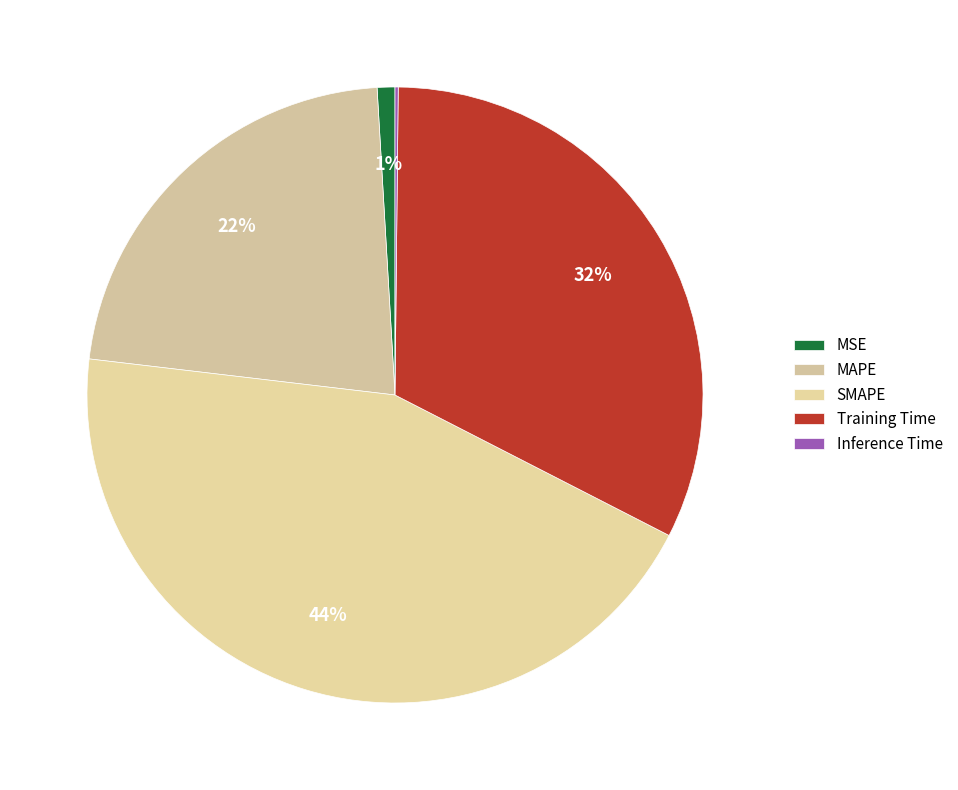

Count the number of slices in the pie.

5